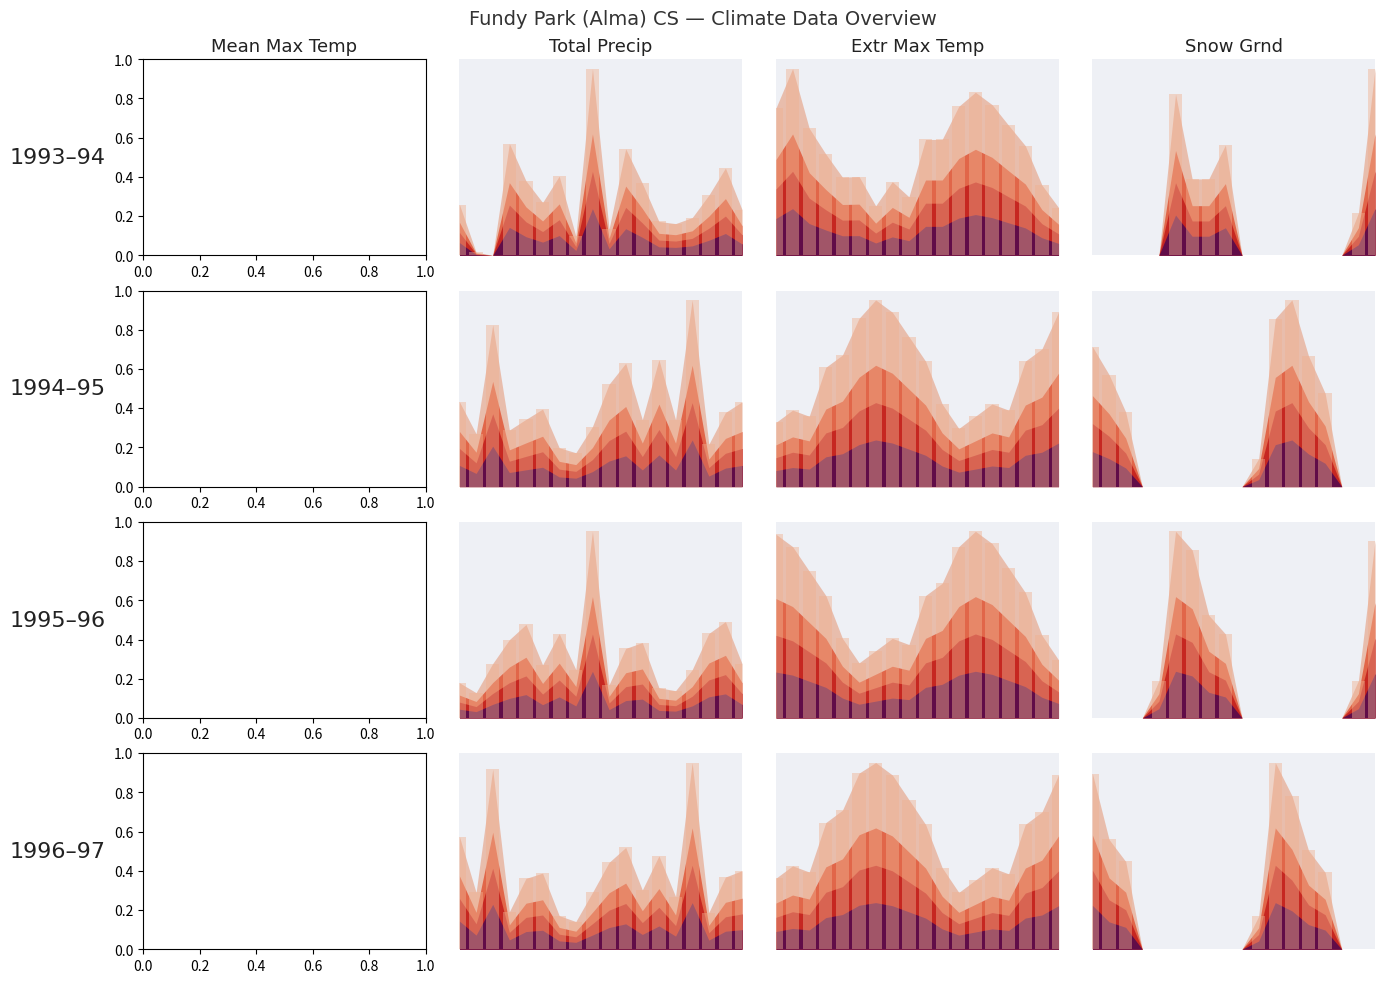

Are the bars horizontal?

No